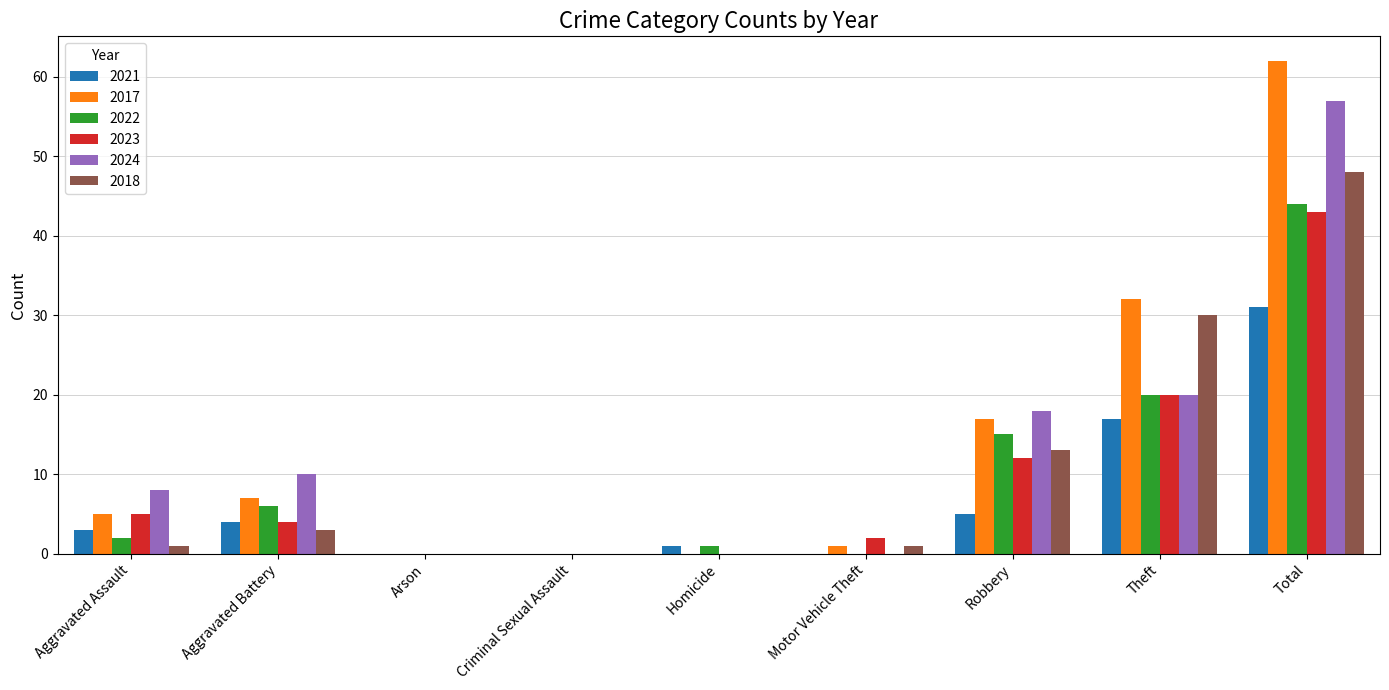

The 2017 series shows 5 at Aggravated Assault. True or false?

True